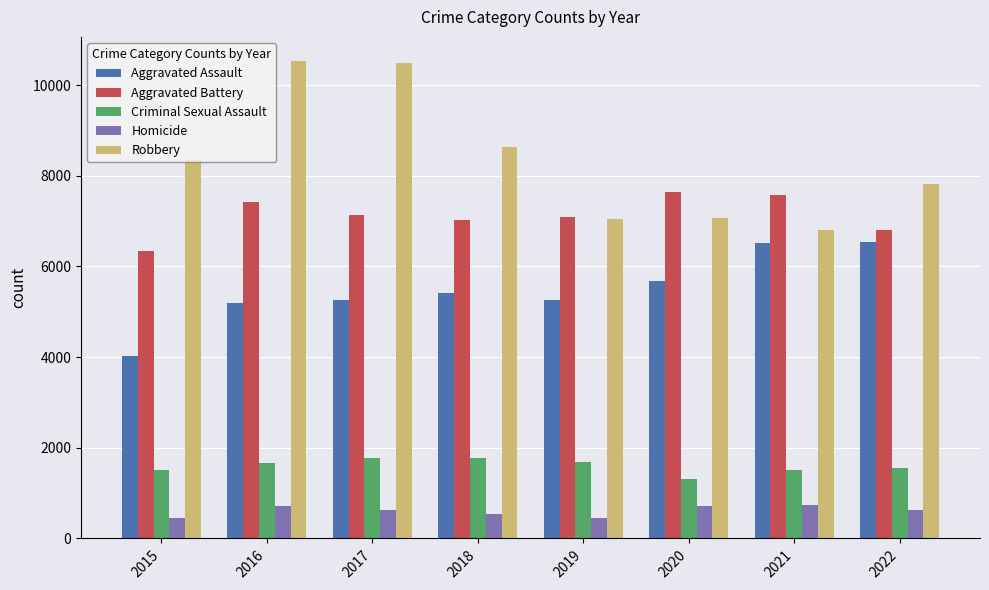

What is the sum of all Homicide values?

4852